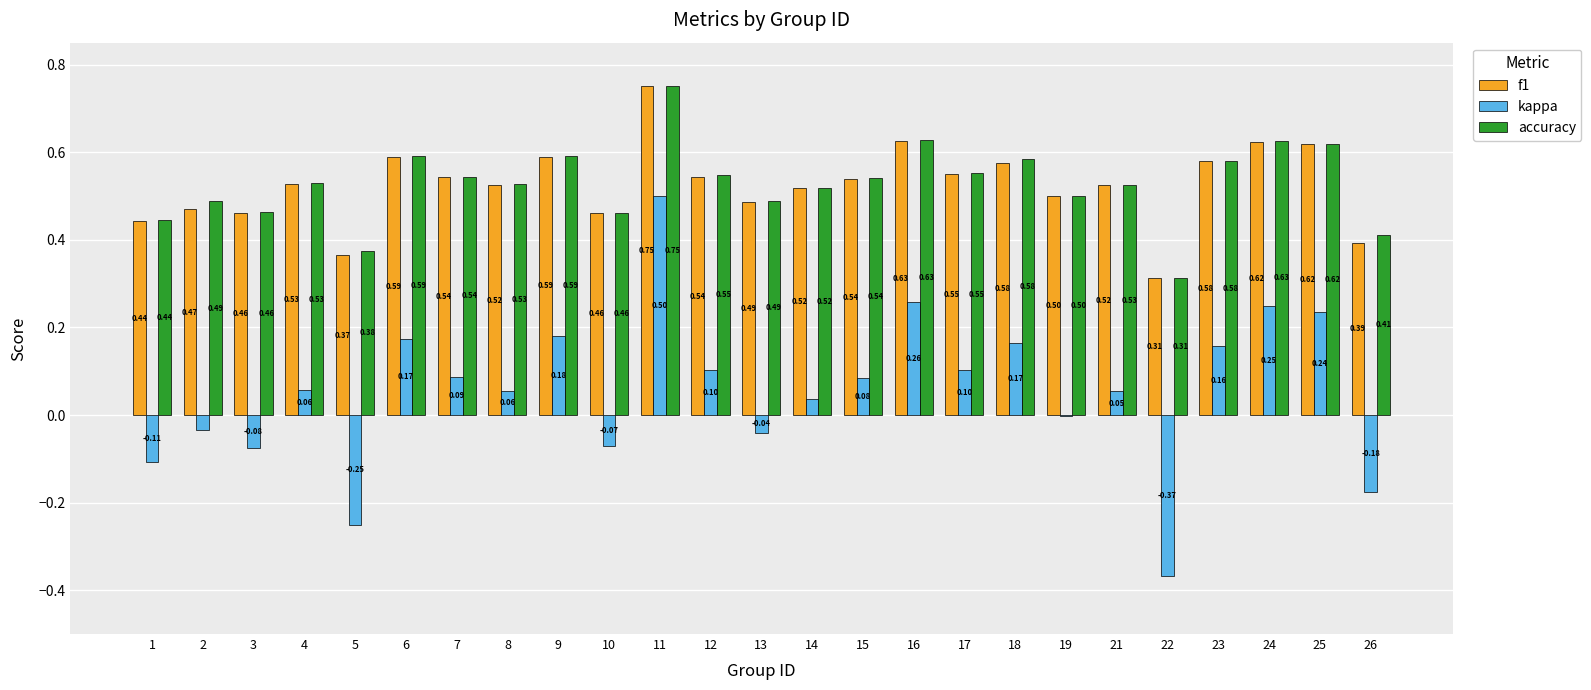

Which series changed the most between 4 and 26?

kappa